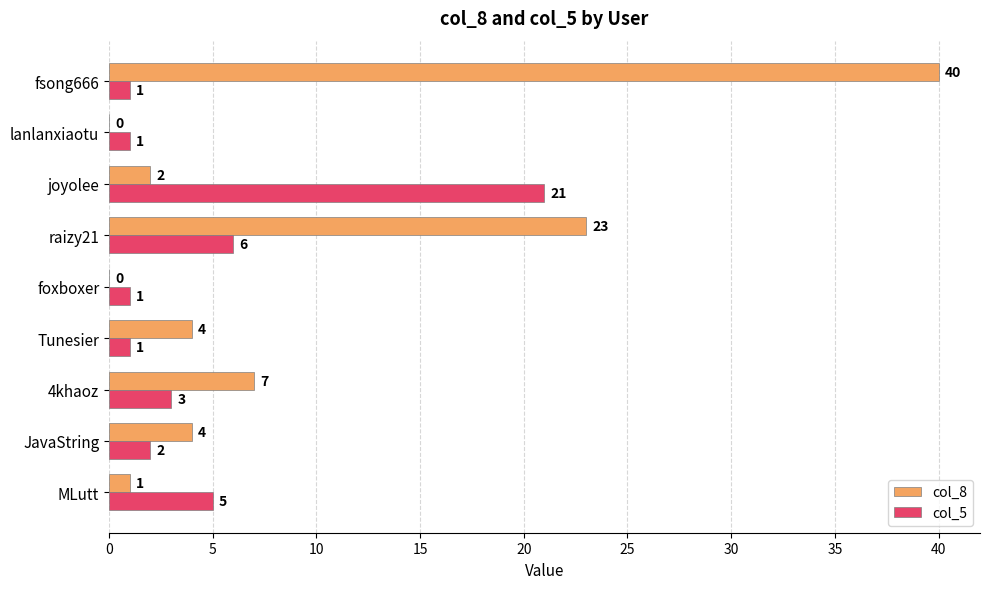

Which series has the largest total across all categories?

col_8